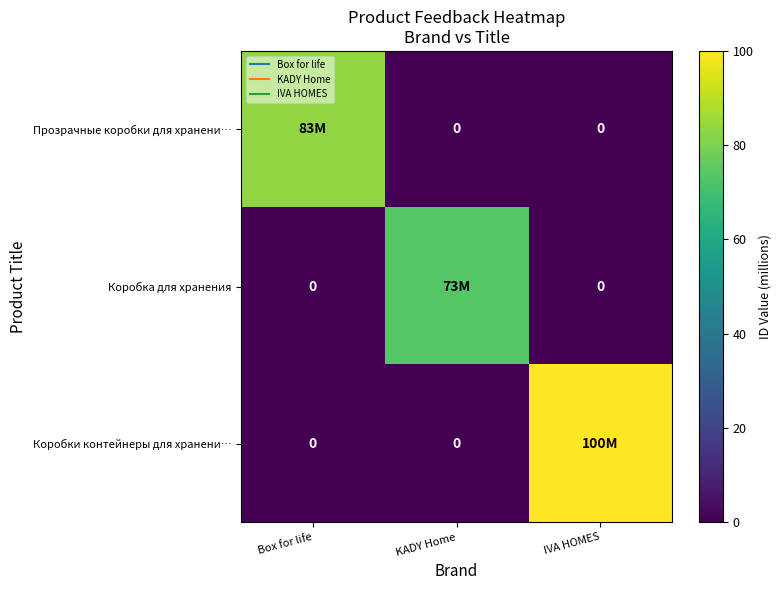

The row_0 series shows -34.7 at IVA HOMES. True or false?

False